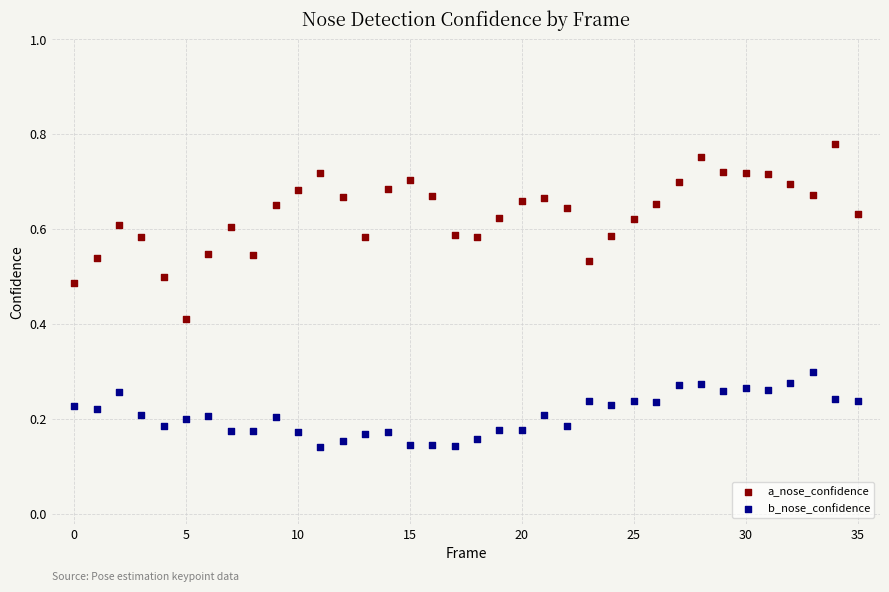

Which series has the largest Y range (max minus min)?

a_nose_confidence